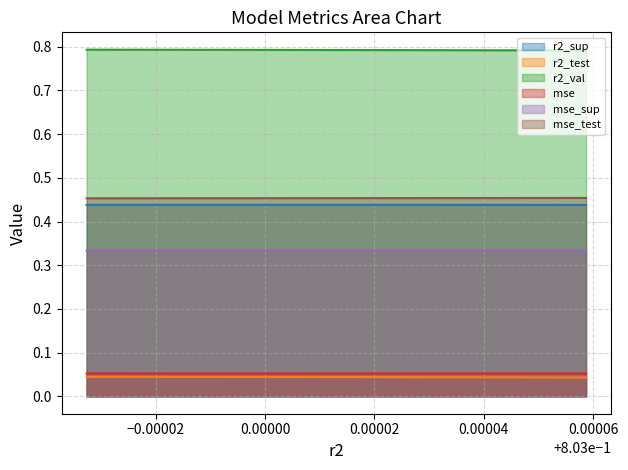

True or false: mse_test and r2_val intersect in this chart.

False